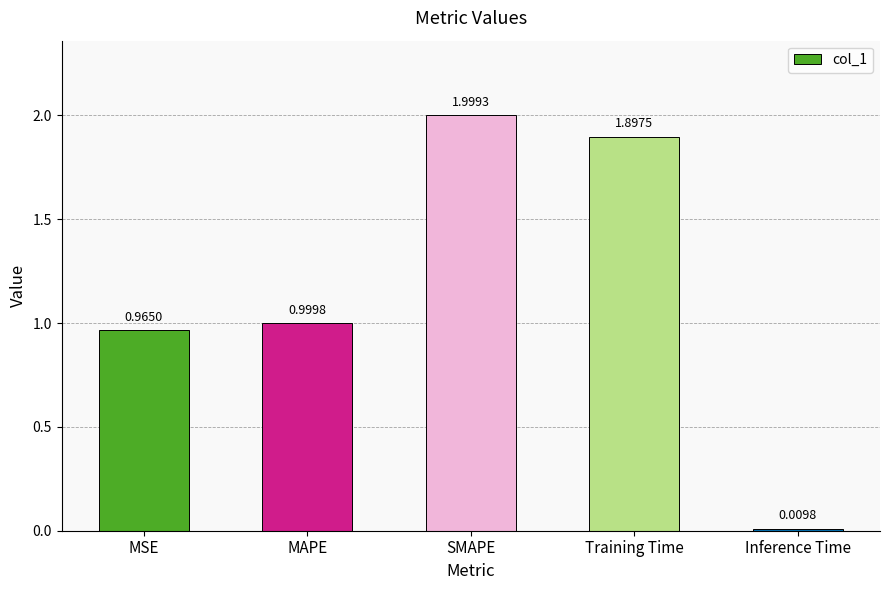

What position from the right is MSE?

5